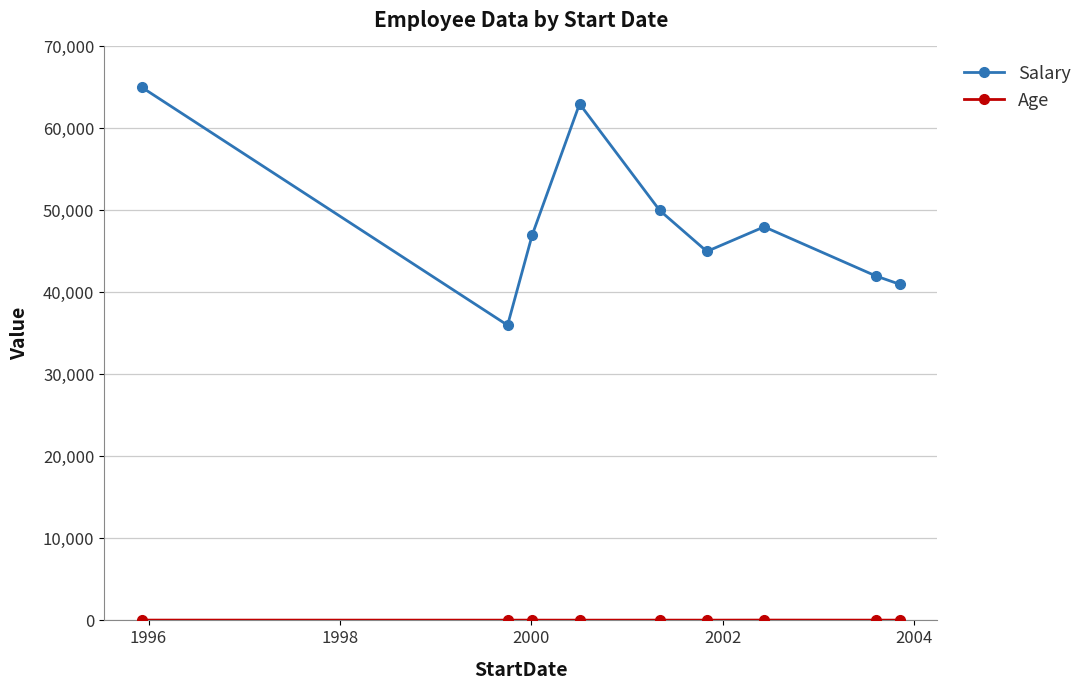

What is the difference between the maximum and minimum values in the Salary series?

29000